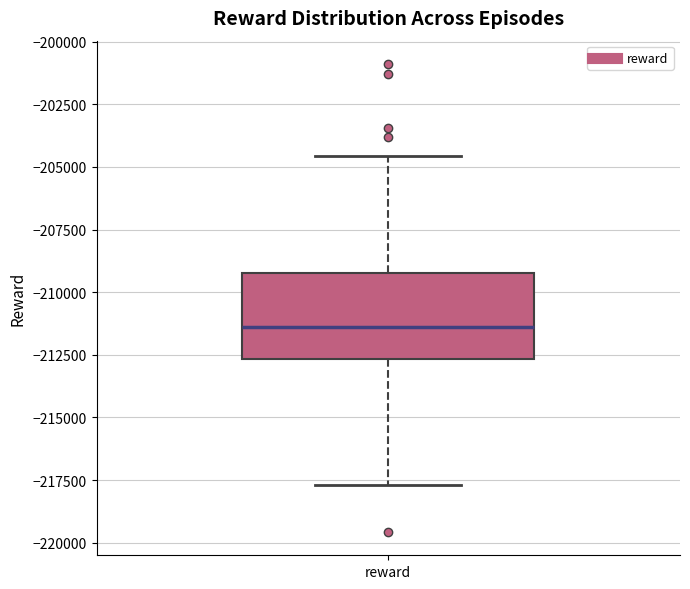

Read this box plot against the y-axis: the position of the median line, the range covered by the box, and the ends of both whiskers. The values are not printed on the chart, so give them approximately, as read against the axis.

median -211500, box -212500 to -209000, whiskers -217500 to -204500